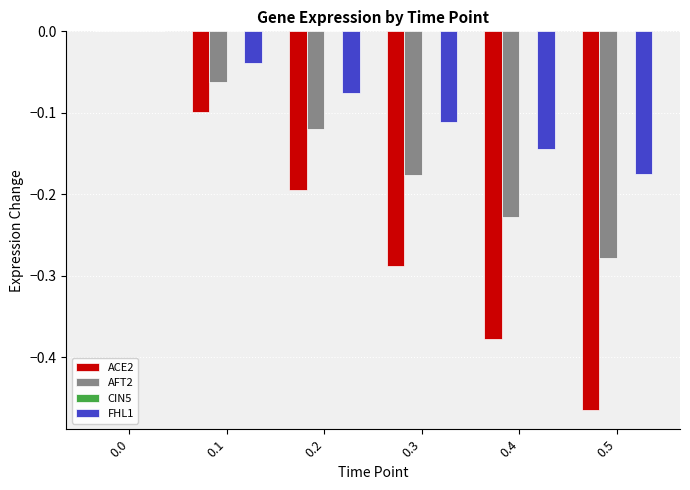

Which series has the largest total across all categories?

FHL1